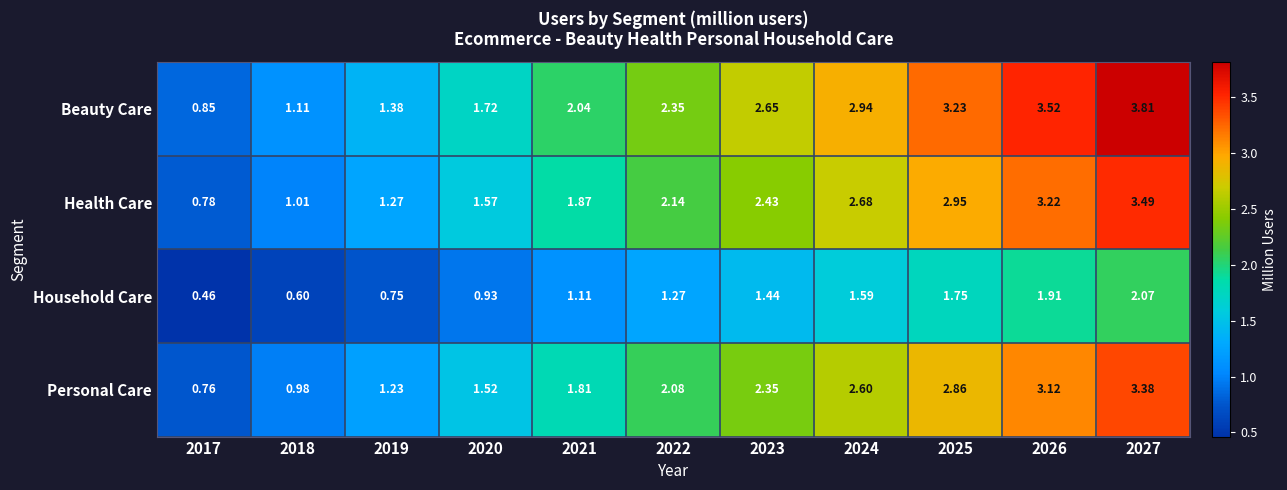

Which series has the largest total across all categories?

Beauty Care